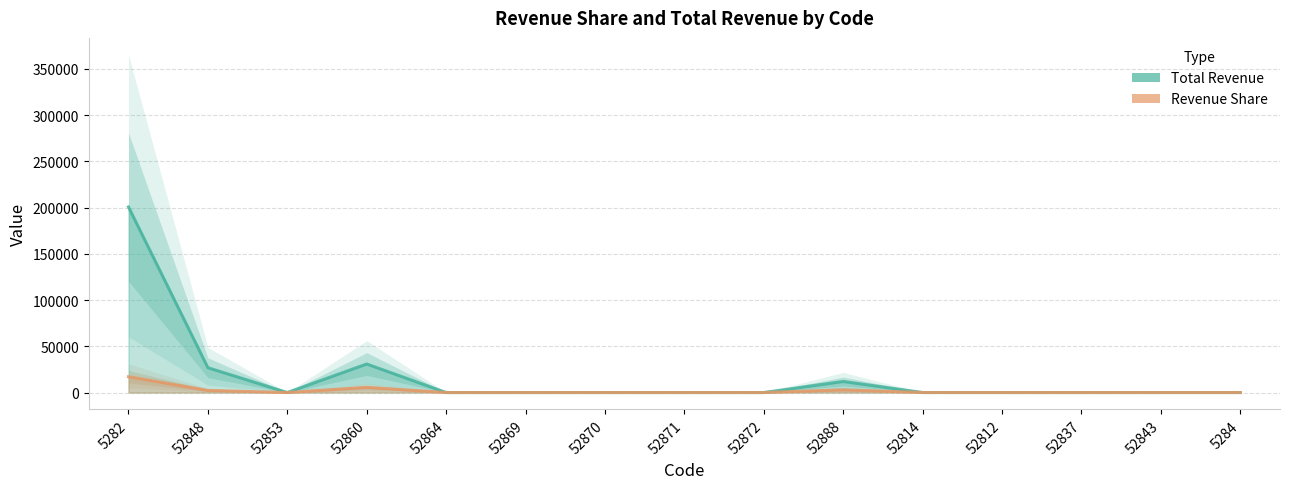

The Revenue Share series shows 0.4 at 52812. True or false?

True